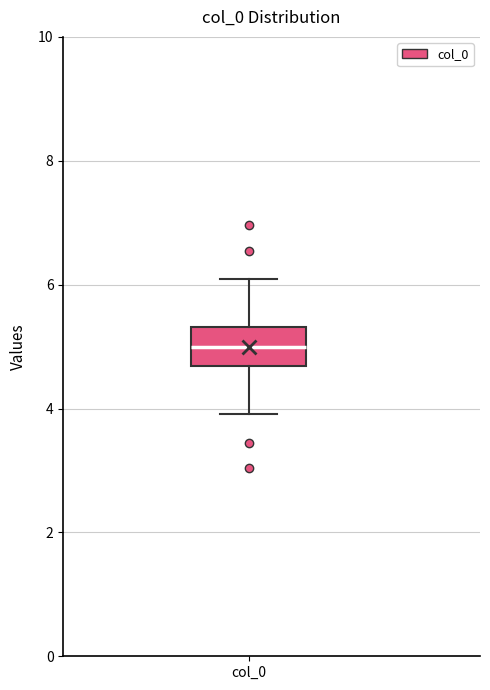

Where is the upper edge of the box for col_0 on the y-axis? The values are not printed on the chart, so give them approximately, as read against the axis.

5.4